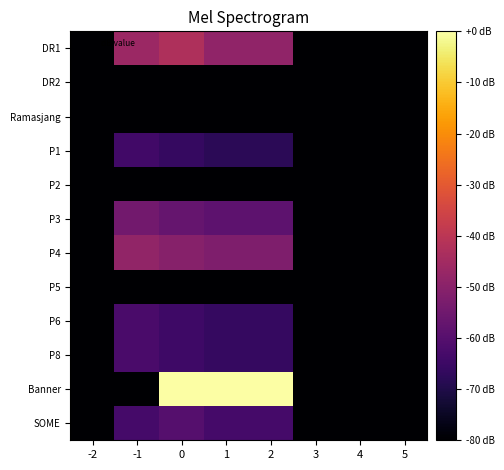

Between 4 and 5, which is larger?

4